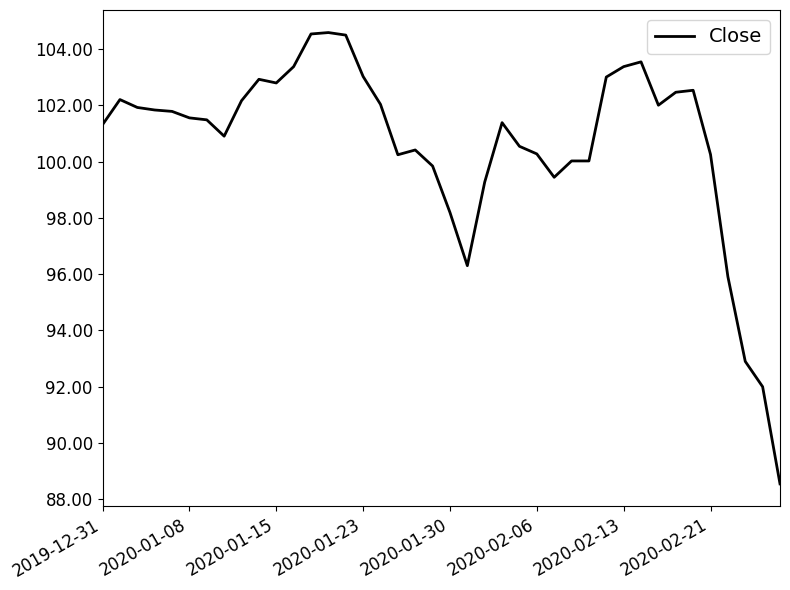

What is the difference between the maximum and minimum values?

16.0